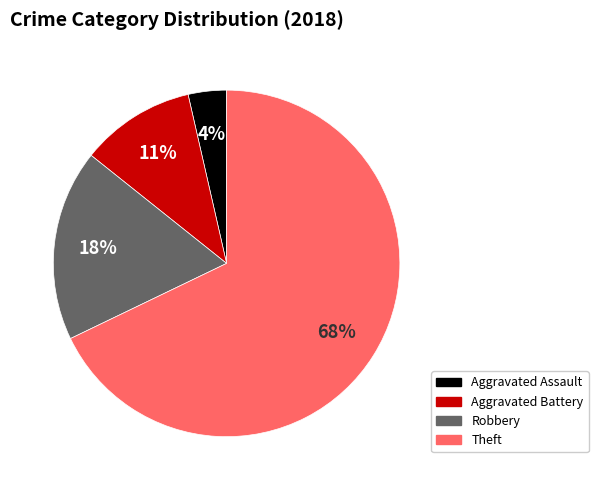

Which category has the biggest portion of the pie?

Theft